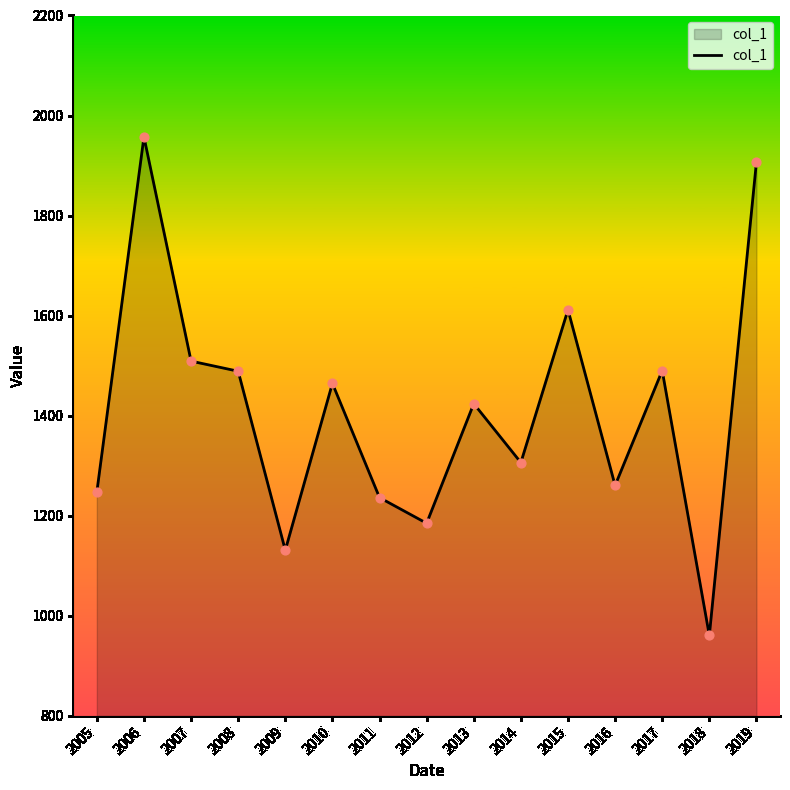

What is the ratio of the value at 2011 to the value at 2014?

0.9